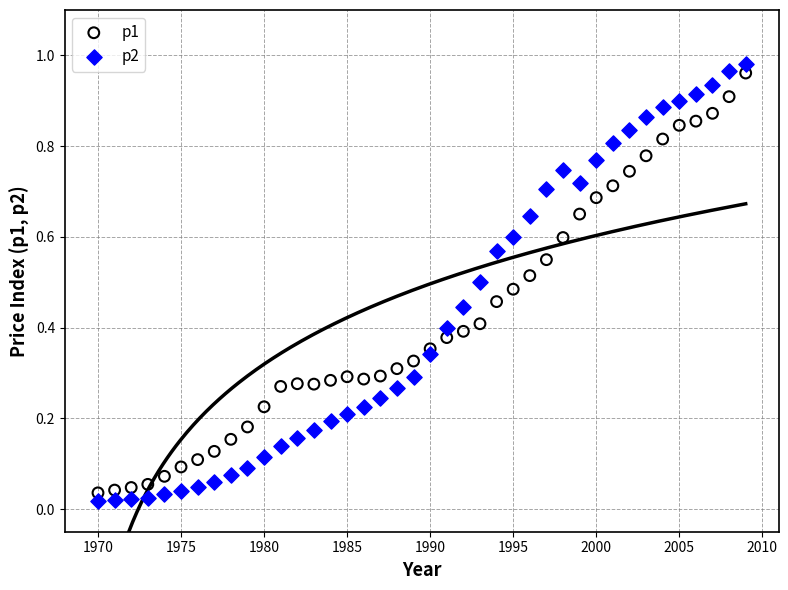

Which series has the largest Y range (max minus min)?

p2